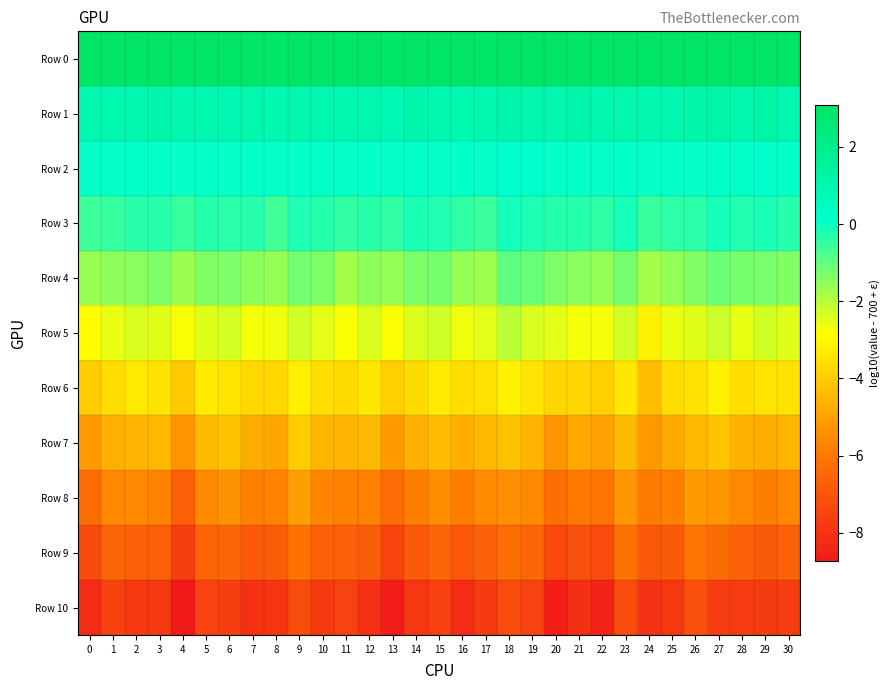

What is the minimum value shown in the chart?

-8.7